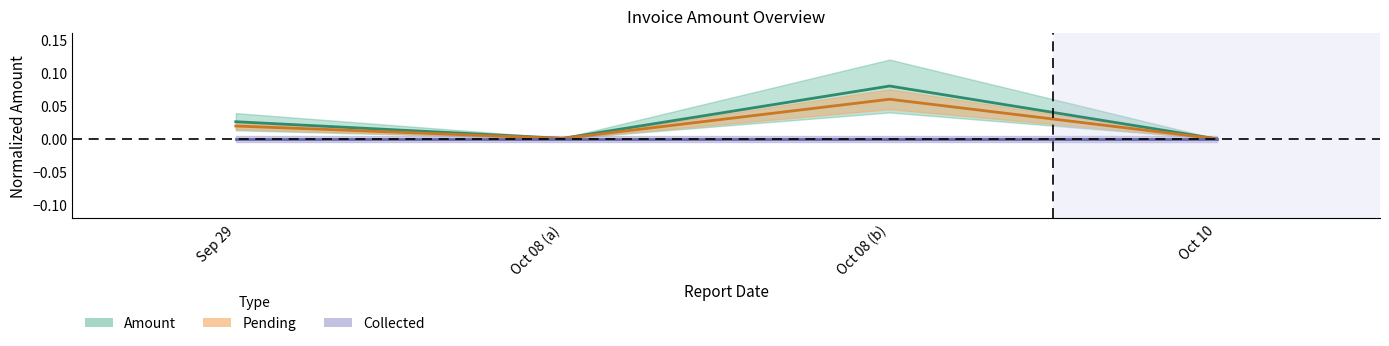

In Pending, how many points are higher than both neighbors (excluding endpoints)?

1